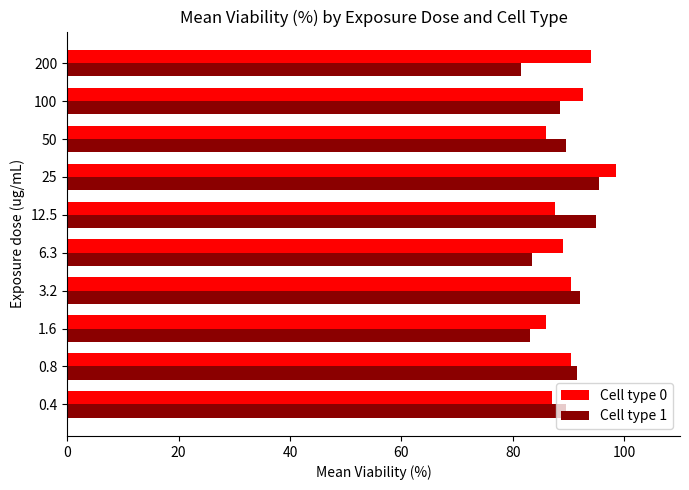

Which series has the largest range (max minus min)?

Cell type 1